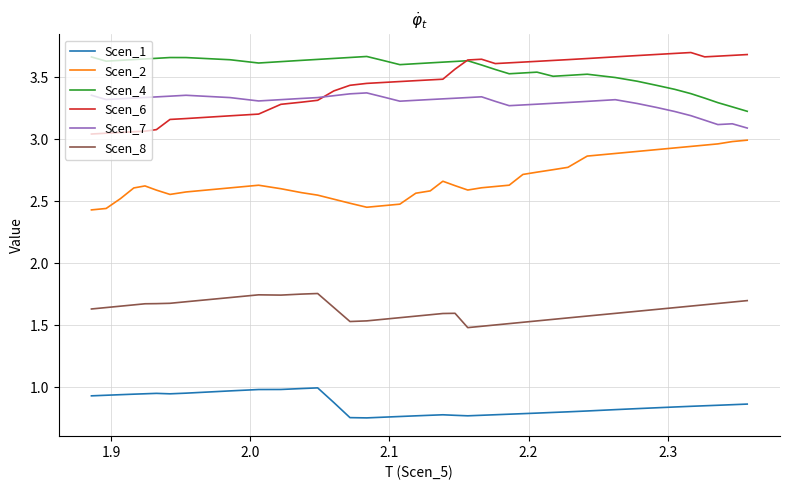

True or false: Scen_7 and Scen_1 intersect in this chart.

False